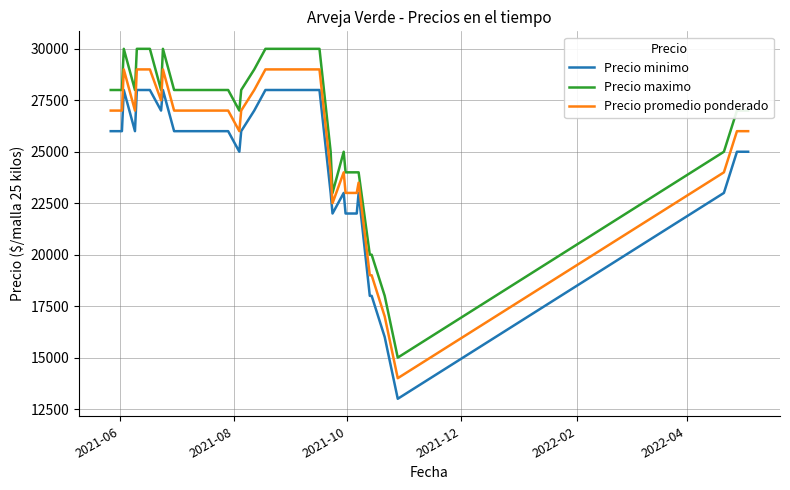

What is the greatest value displayed?

30000